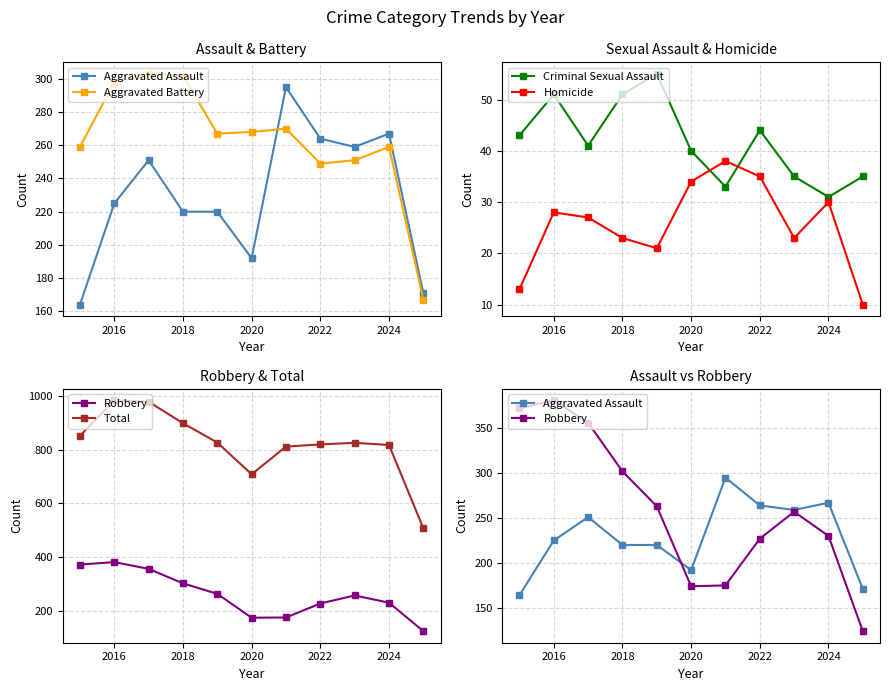

At which category is the sum across all series the highest?

2016